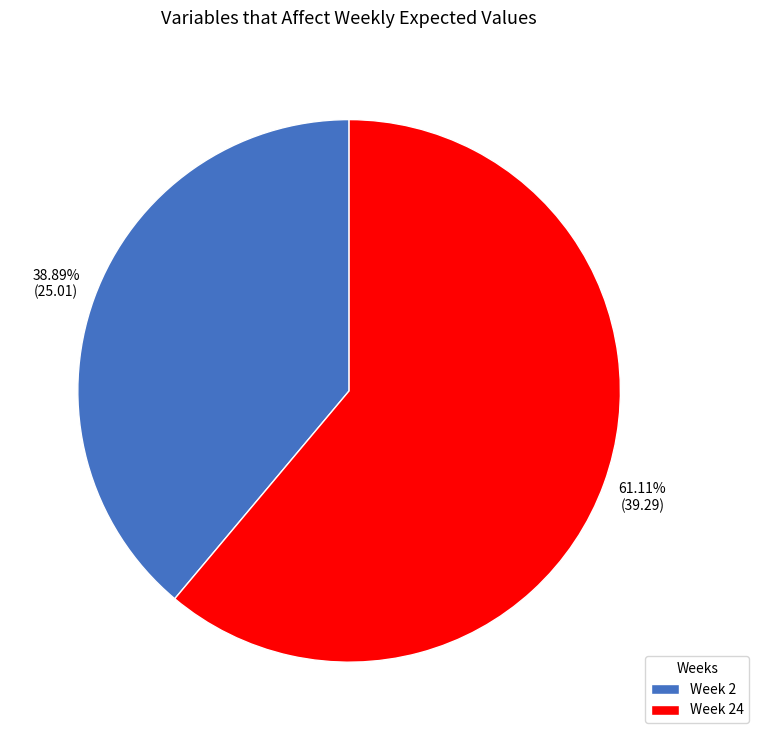

Is the sum of Week 24 and Week 2 greater than half?

Yes